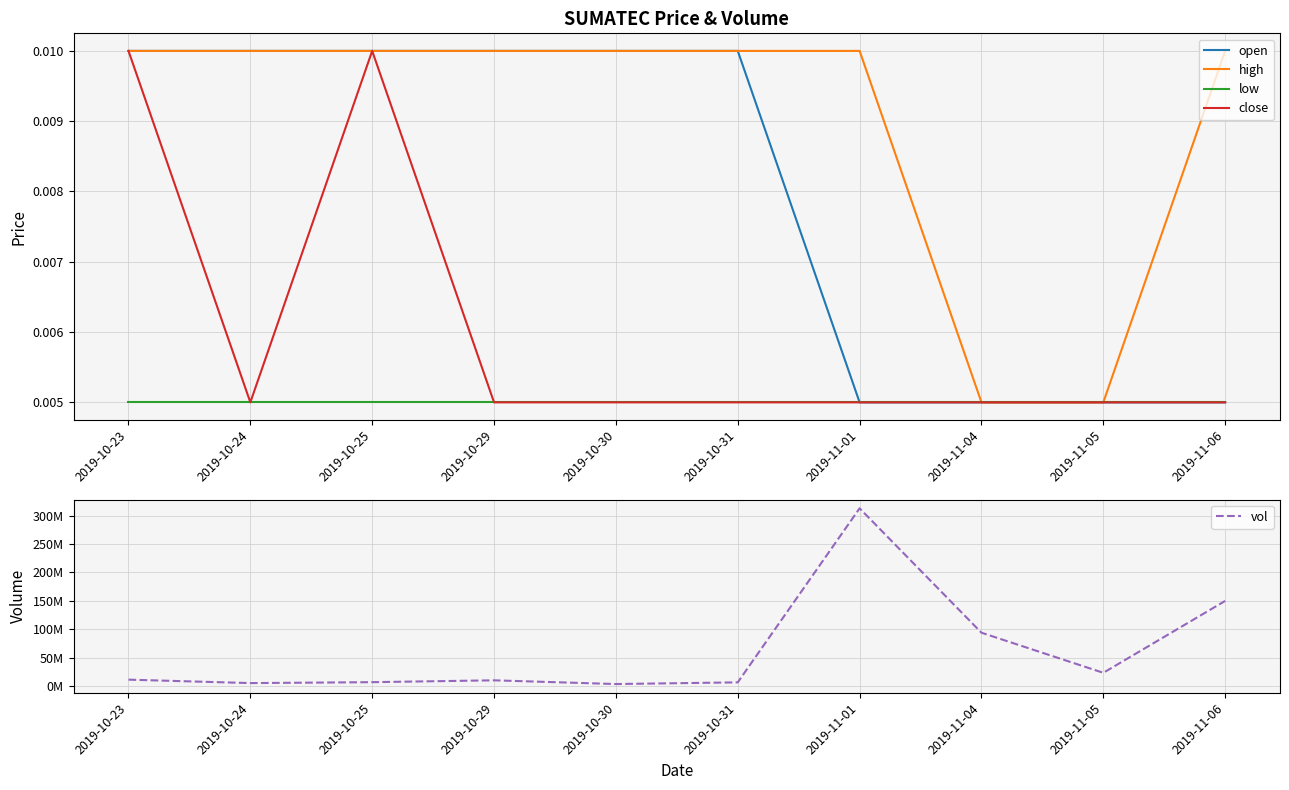

What are all the series names shown in the legend?

open, high, low, close, vol